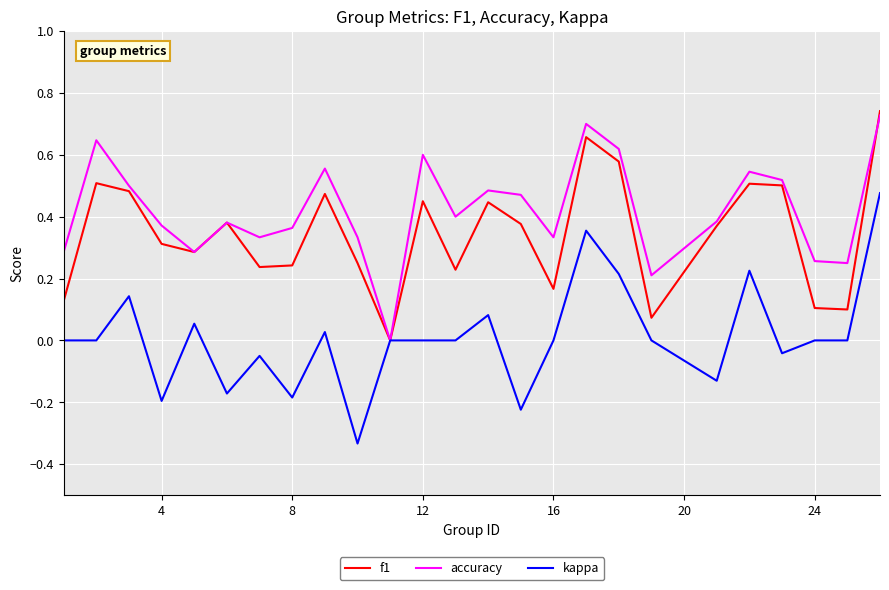

List the series in order of their overall mean, highest first.

accuracy, f1, kappa